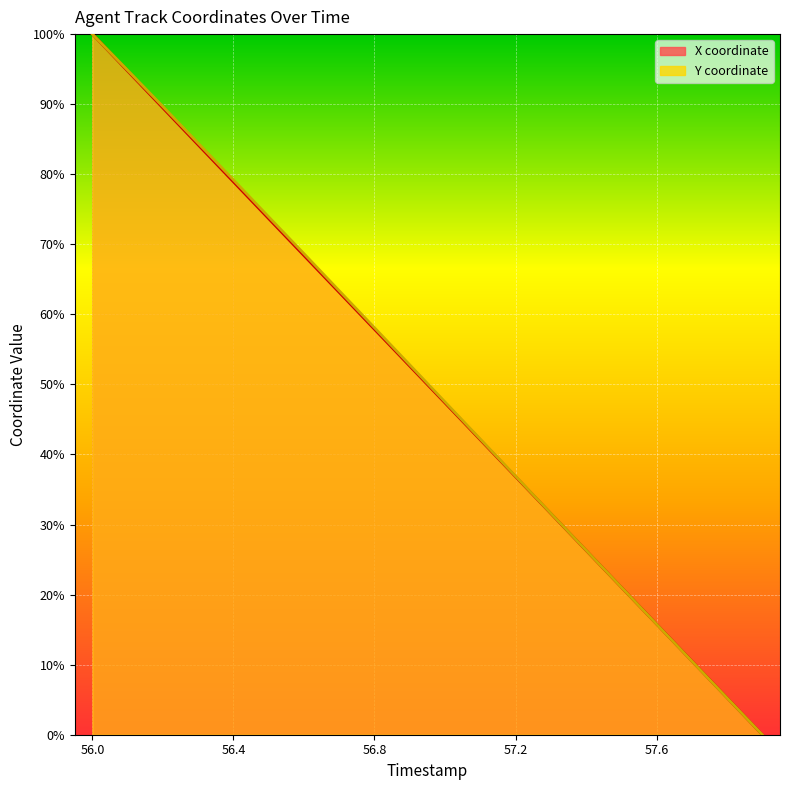

What is the label of the 20th point from the left?

57.9